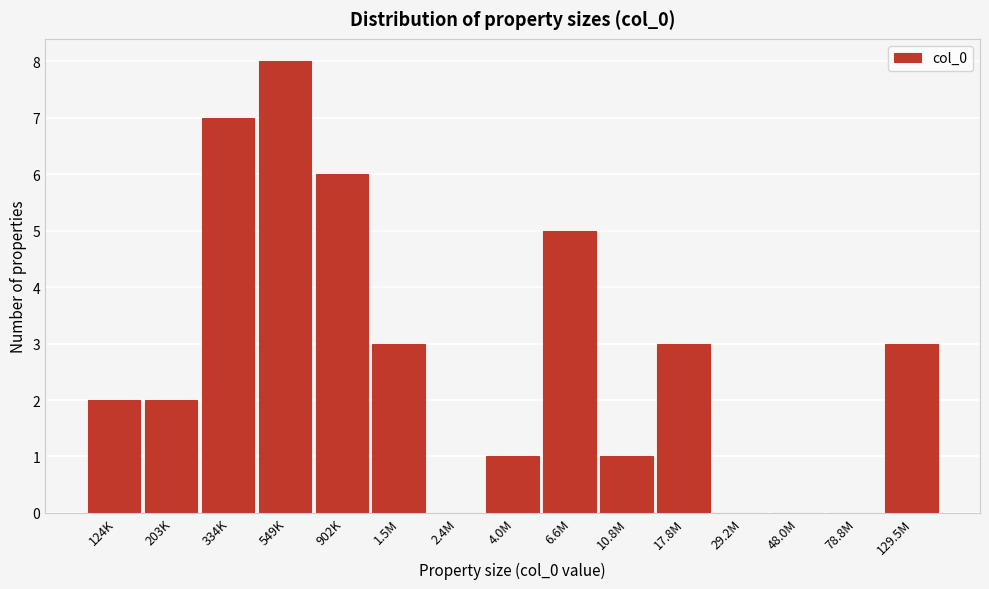

Reading right to left, transcribe all the data shown in this chart.

129.5M=3	78.8M=0	48.0M=0	29.2M=0	17.8M=3	10.8M=1	6.6M=5	4.0M=1	2.4M=0	1.5M=3	902K=6	549K=8	334K=7	203K=2	124K=2